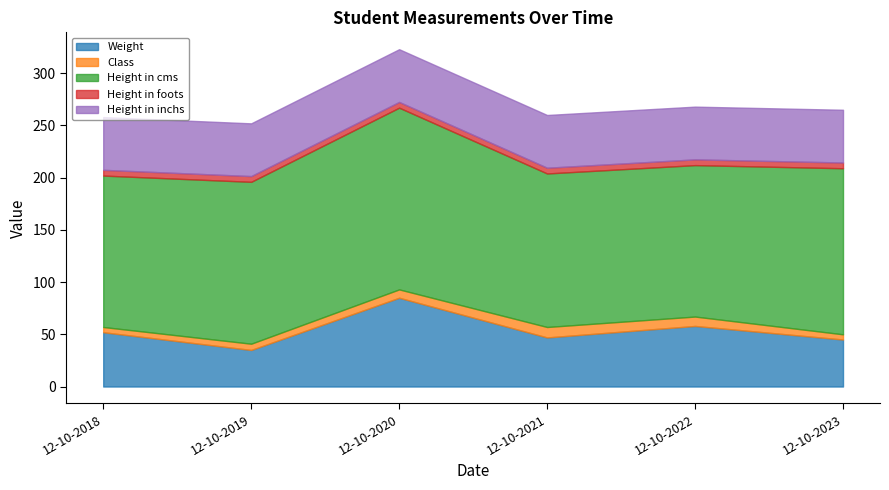

Which series has the largest range (max minus min)?

Weight